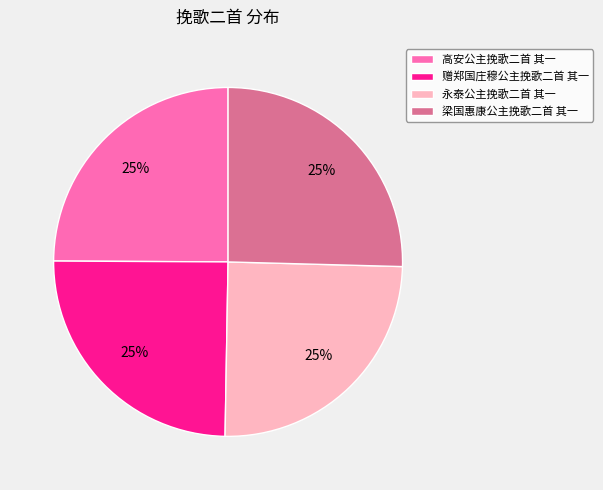

How many segments does this pie chart have?

4